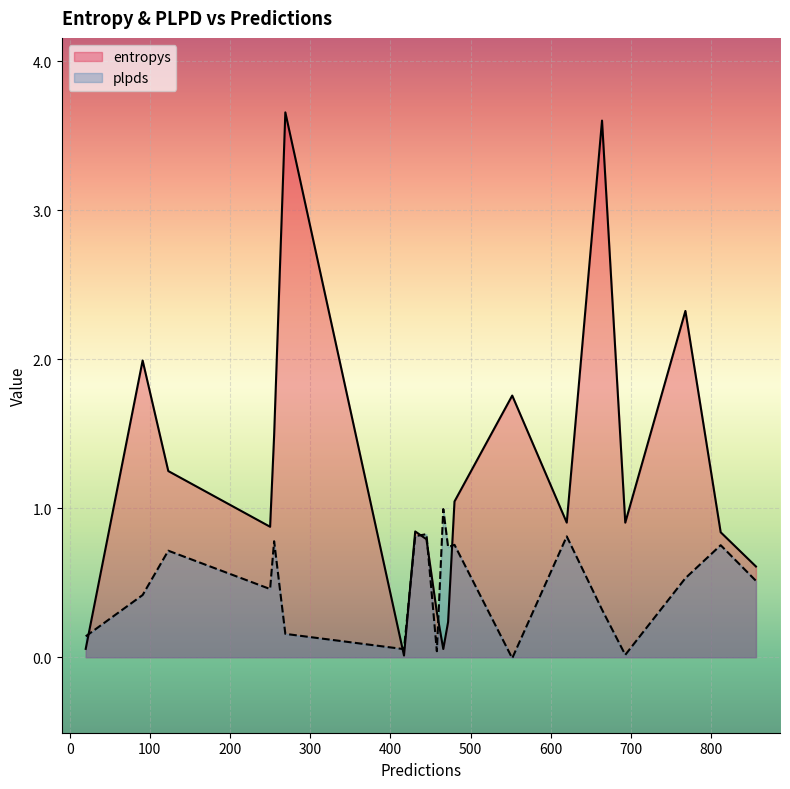

Which series has the widest spread of values?

entropys